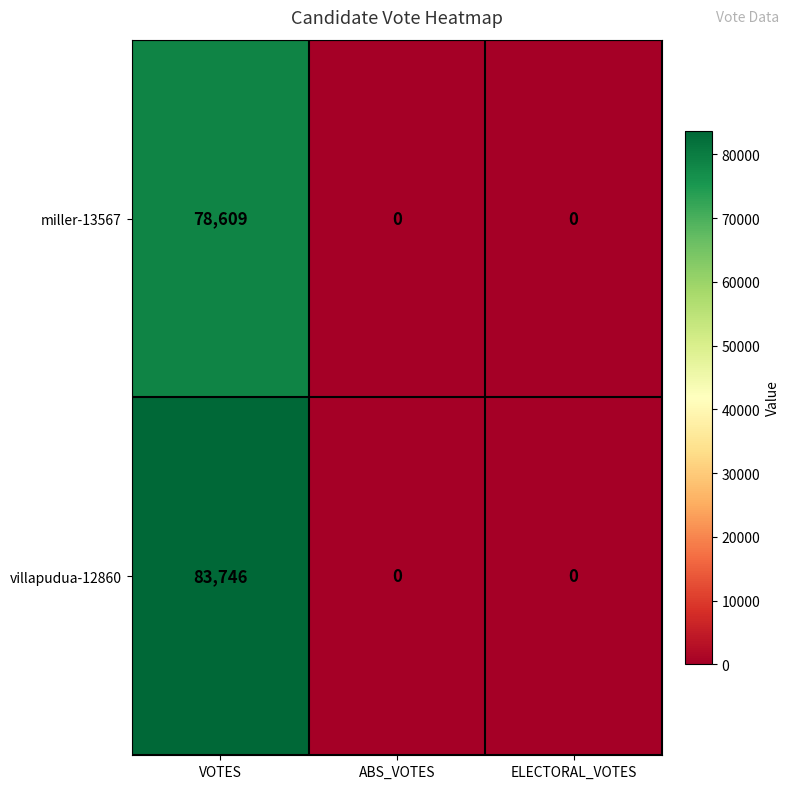

How many distinct data groups are displayed?

2